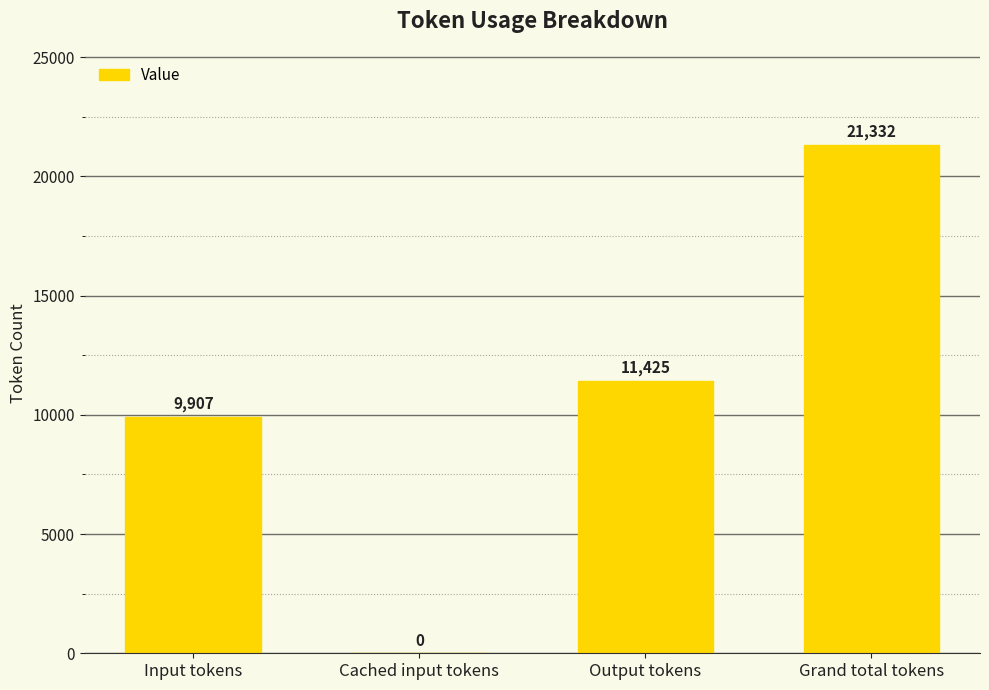

What is the sum of all values?

42664